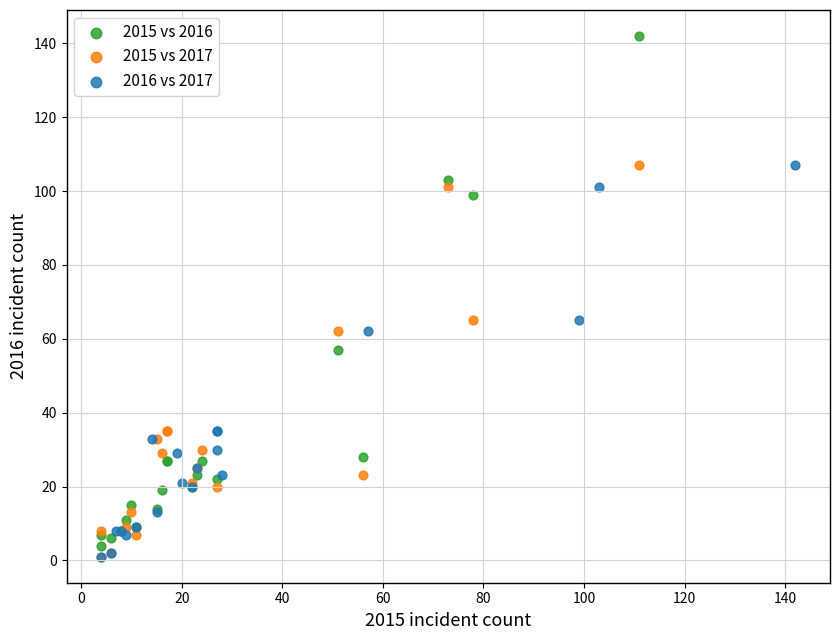

Which series reaches the maximum Y coordinate?

2015 vs 2016